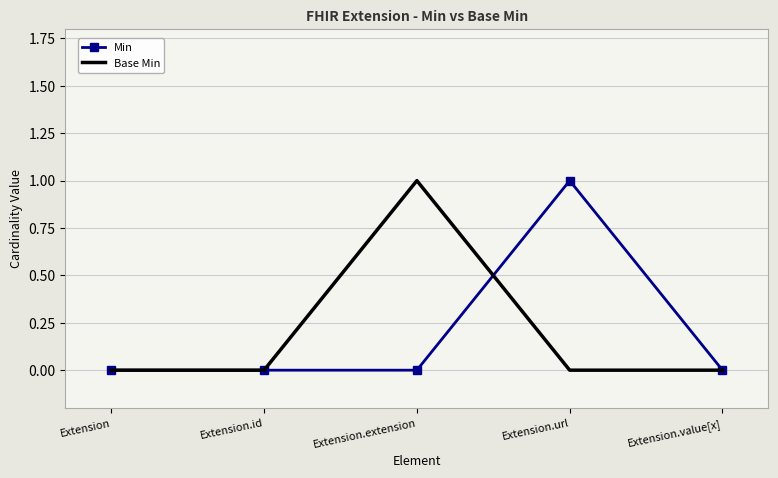

Count the number of categories in the chart.

5